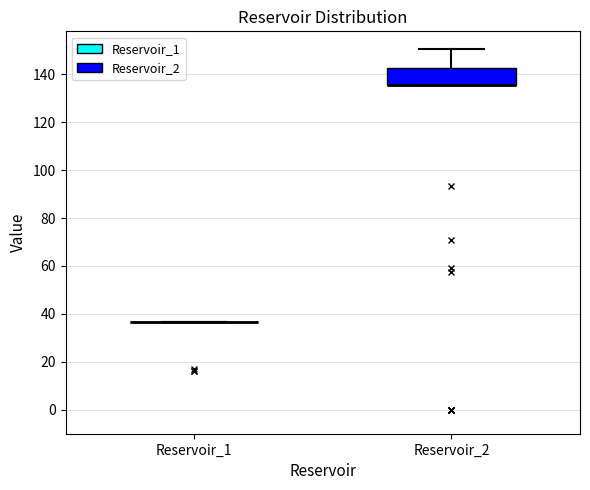

Comparing the boxes themselves (not the whiskers), which one is the tallest?

Reservoir_2